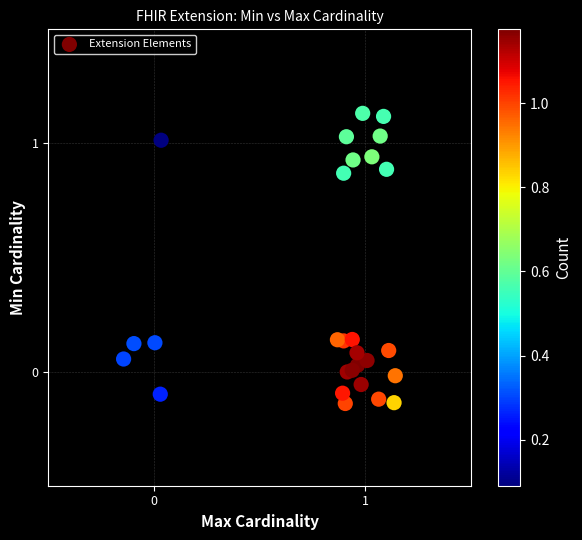

What is the range of Y values (max minus min)?

1.3